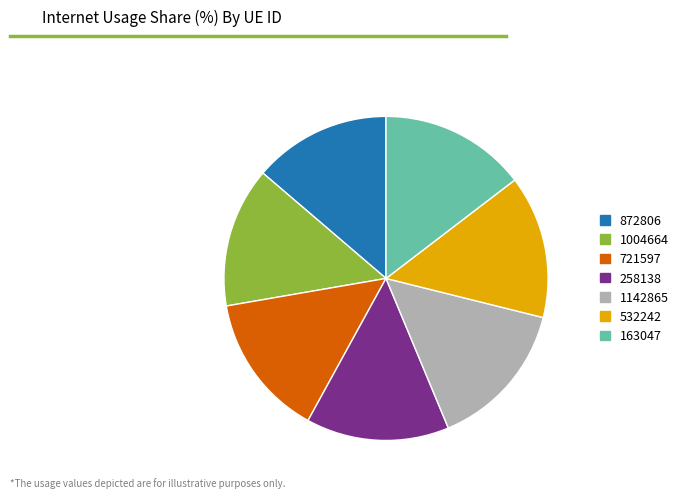

Approximately how many times larger is the value at 872806 compared to 258138?

1.0